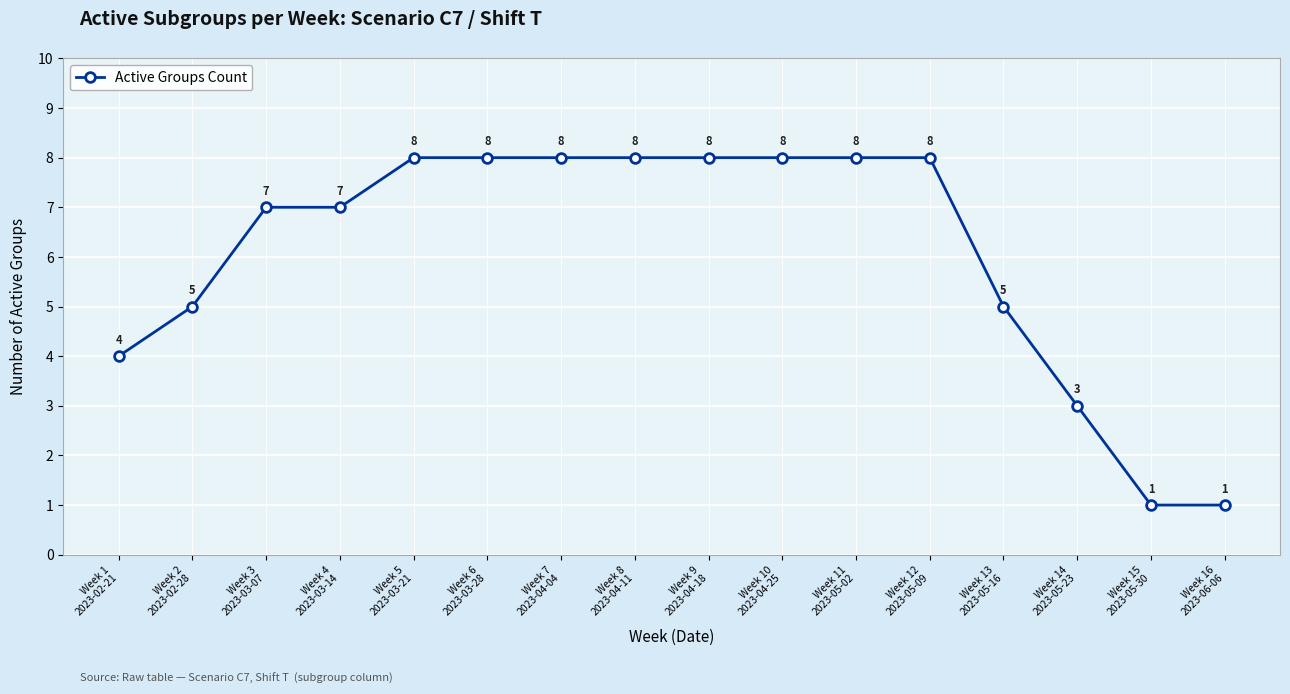

Reading left to right, what are all the values shown in this chart?

Week 1
2023-02-21=4	Week 2
2023-02-28=5	Week 3
2023-03-07=7	Week 4
2023-03-14=7	Week 5
2023-03-21=8	Week 6
2023-03-28=8	Week 7
2023-04-04=8	Week 8
2023-04-11=8	Week 9
2023-04-18=8	Week 10
2023-04-25=8	Week 11
2023-05-02=8	Week 12
2023-05-09=8	Week 13
2023-05-16=5	Week 14
2023-05-23=3	Week 15
2023-05-30=1	Week 16
2023-06-06=1